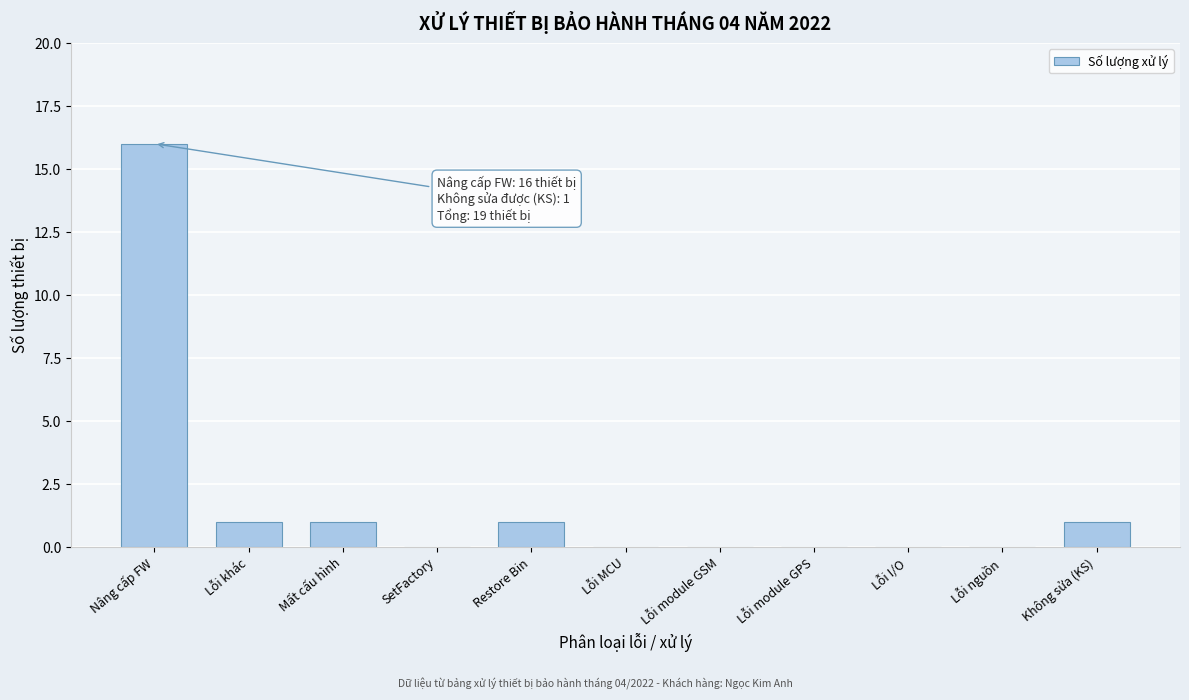

Reading left to right, transcribe all the data shown in this chart.

Nâng cấp FW=16	Lỗi khác=1	Mất cấu hình=1	SetFactory=0	Restore Bin=1	Lỗi MCU=0	Lỗi module GSM=0	Lỗi module GPS=0	Lỗi I/O=0	Lỗi nguồn=0	Không sửa (KS)=1